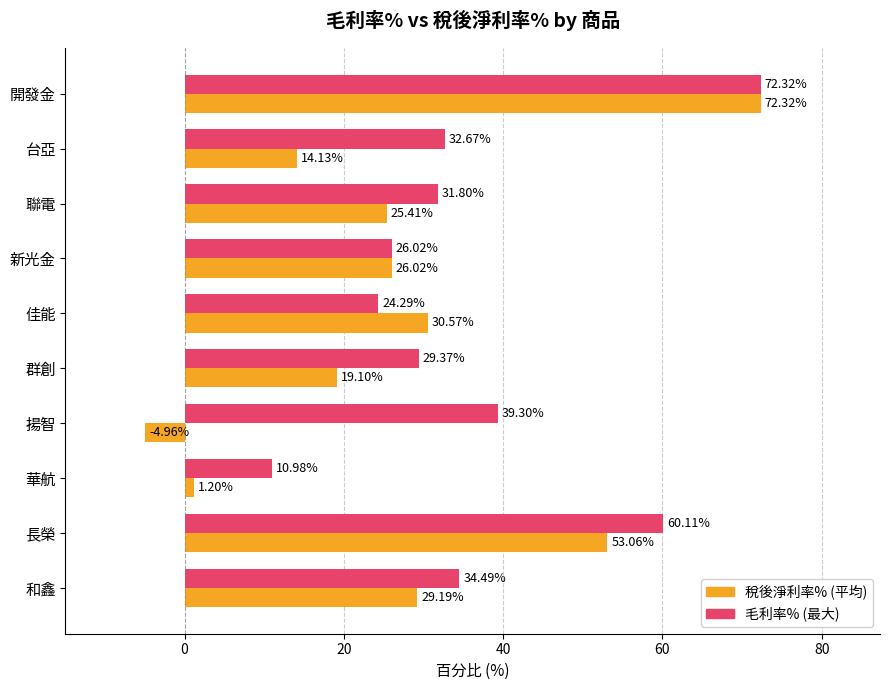

What is the total value across all series at 揚智?

34.3